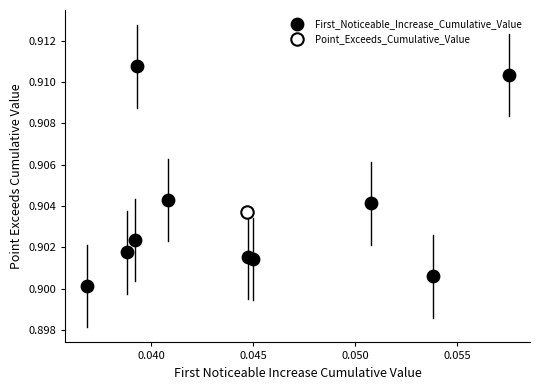

What are all the series names shown in the legend?

First_Noticeable_Increase_Cumulative_Value, Point_Exceeds_Cumulative_Value